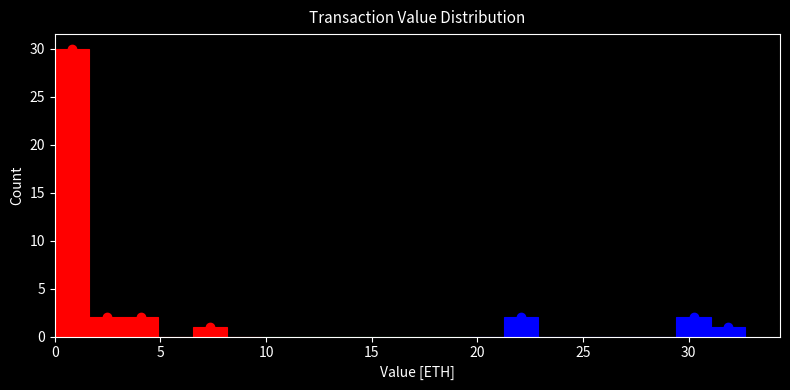

Around what value on the x-axis is the tallest bar? Give the approximate position of its centre, as read against the axis.

1.0